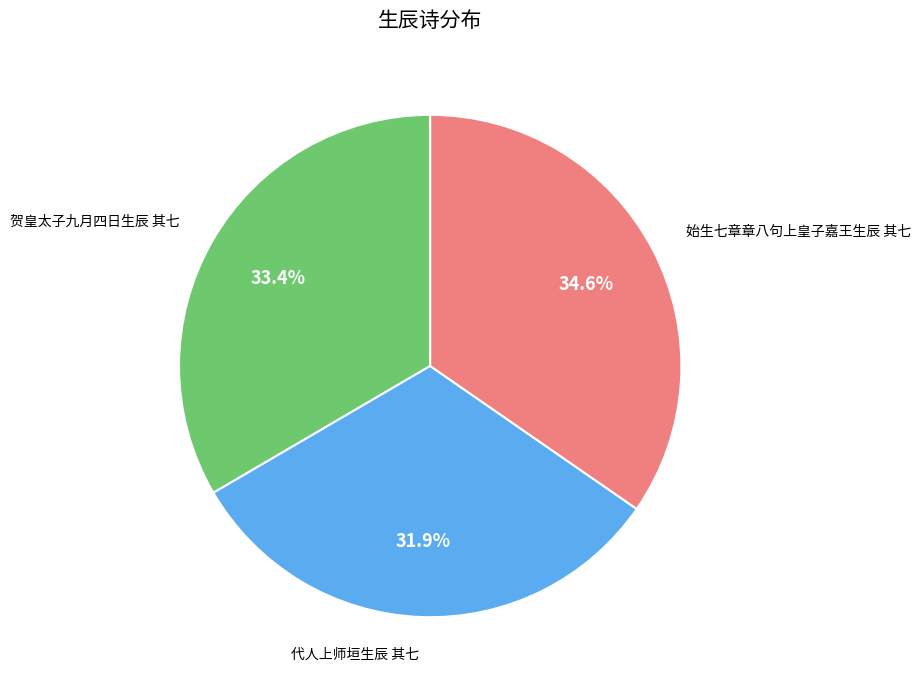

Combined, what portion of the pie is 代人上师垣生辰 其七 and 始生七章章八句上皇子嘉王生辰 其七?

66.6%